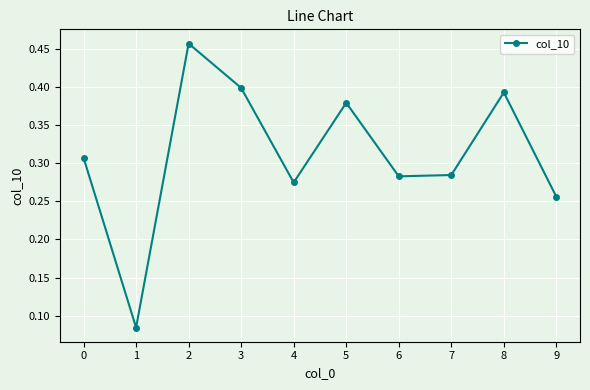

What is the sum of all values?

3.1